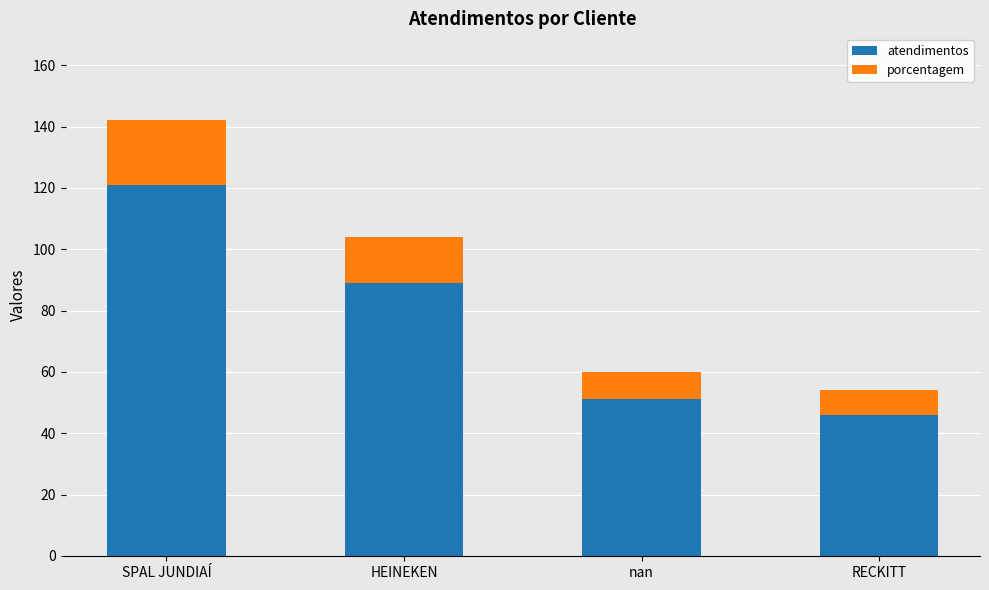

How many bars are there in total?

4